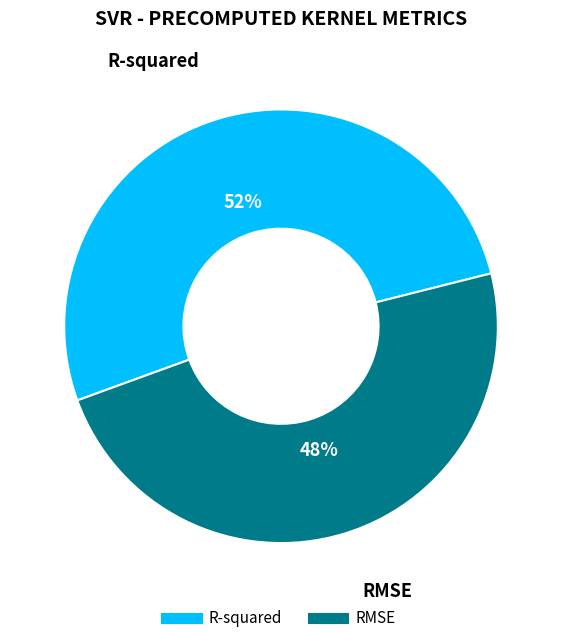

Which slice is the smallest?

RMSE